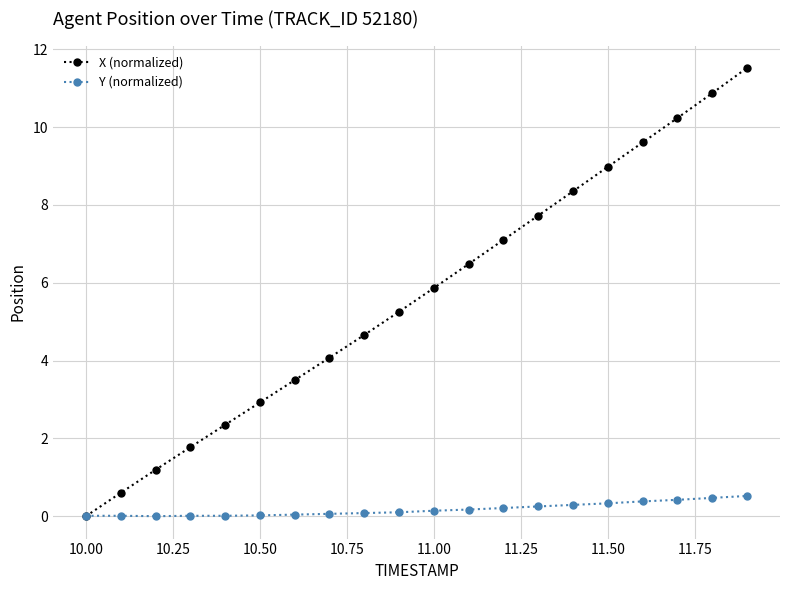

At how many categories does at least one series exceed 5?

11